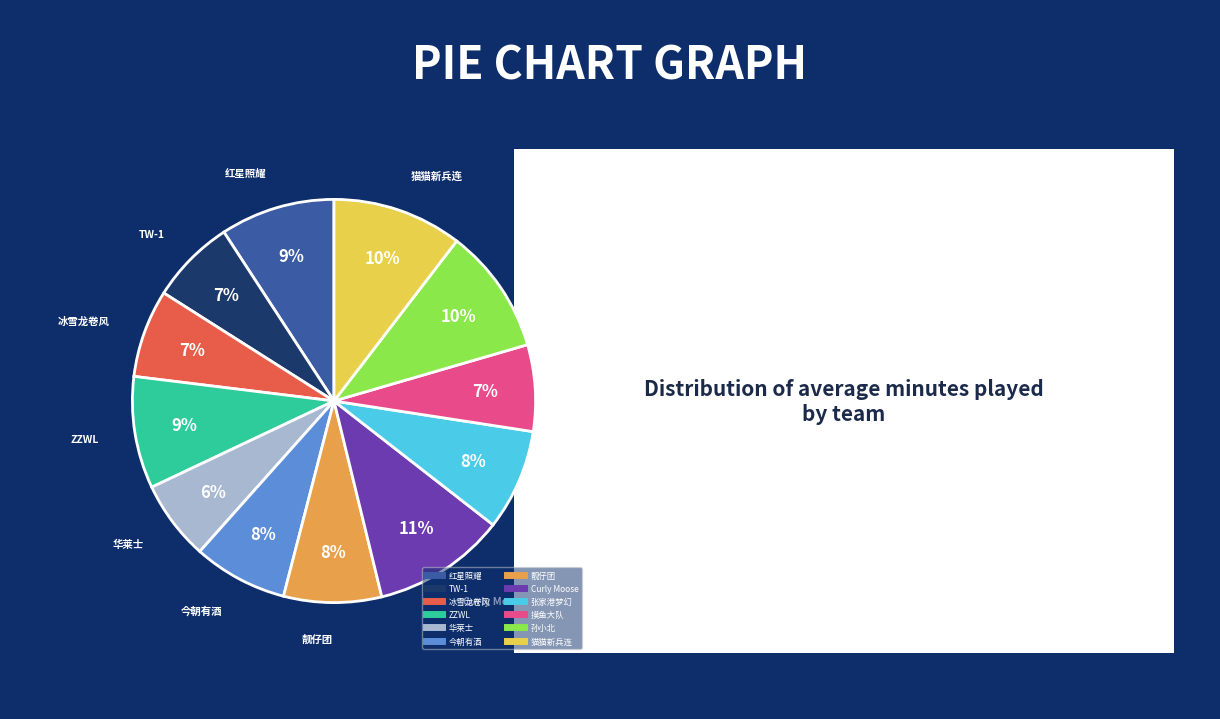

Count the number of slices in the pie.

12